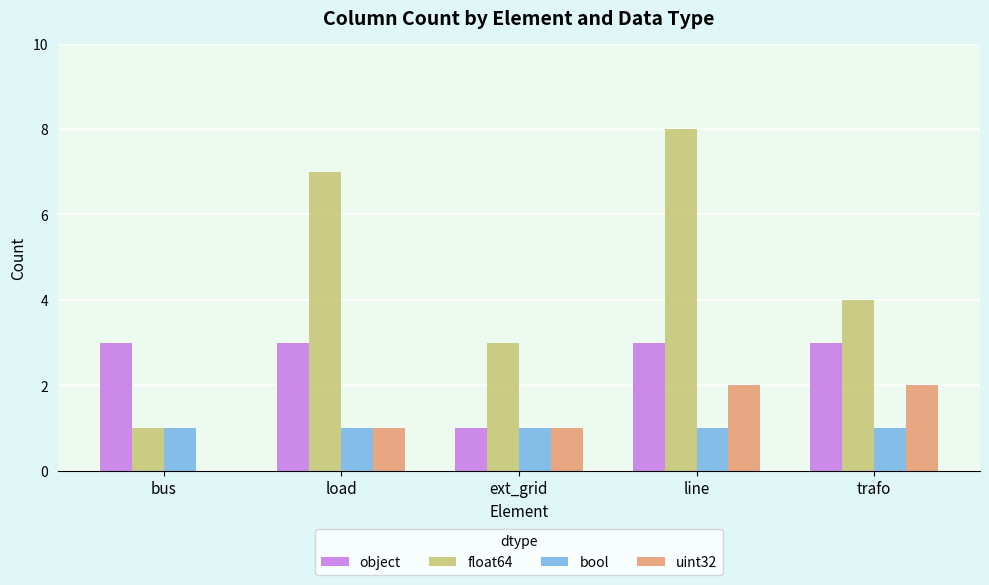

How many distinct data groups are displayed?

4